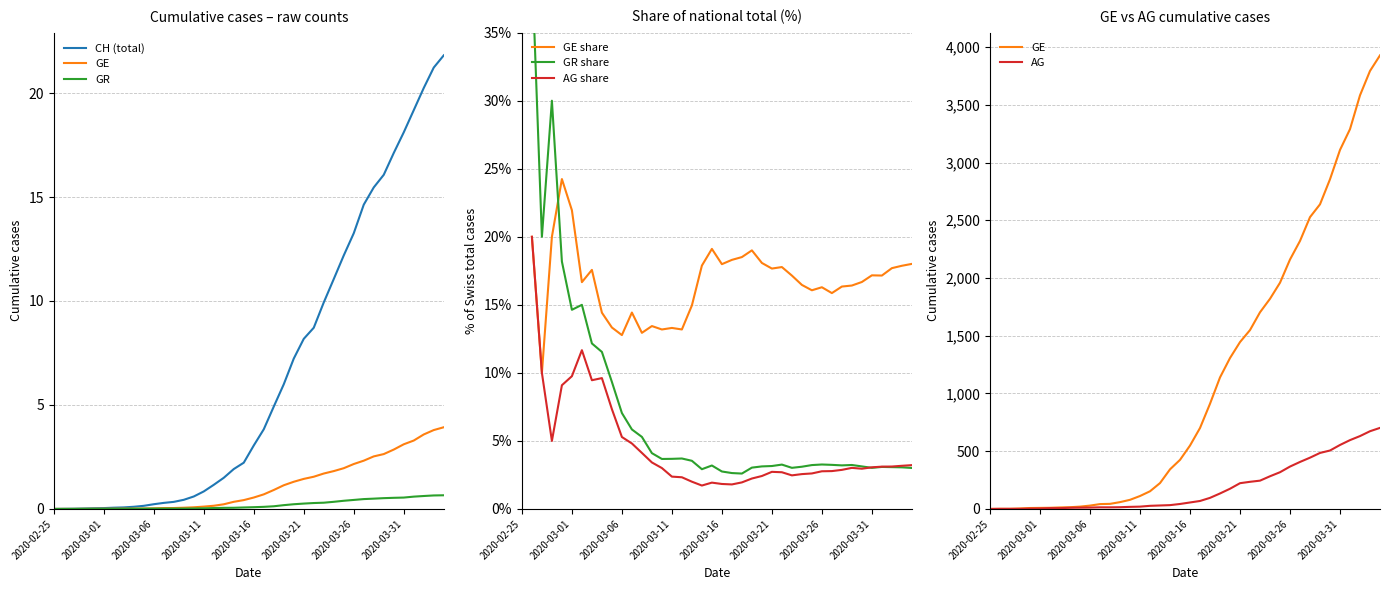

At which category is the sum across all series the highest?

2020-04-04